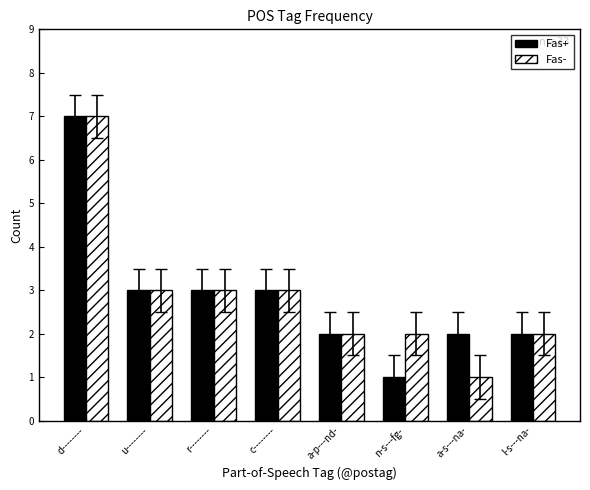

What is the value of the Fas- bar at the 6th from the left?

2